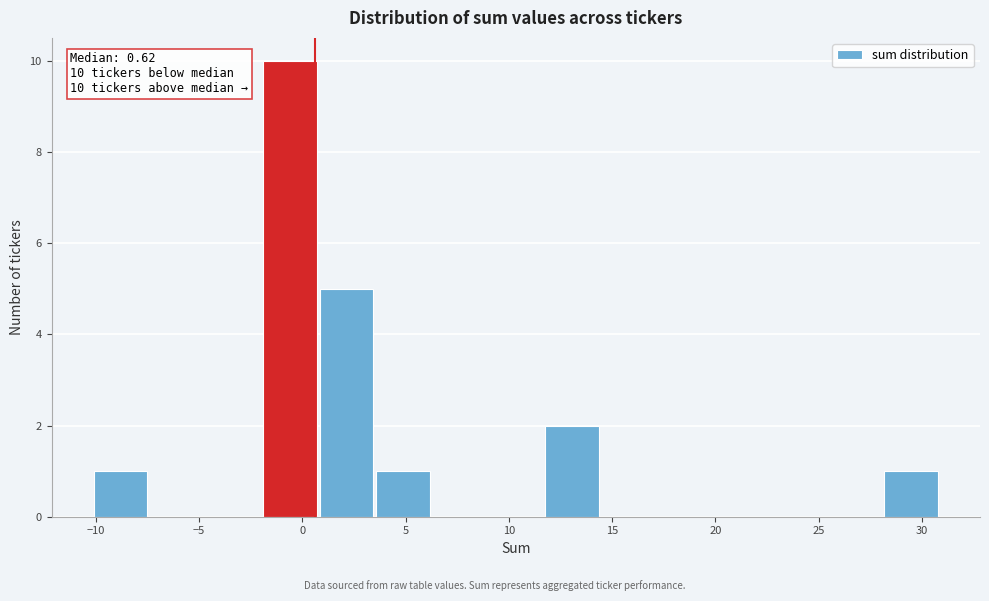

Which range on the x-axis has the tallest bar?

-2.0 to 1.0